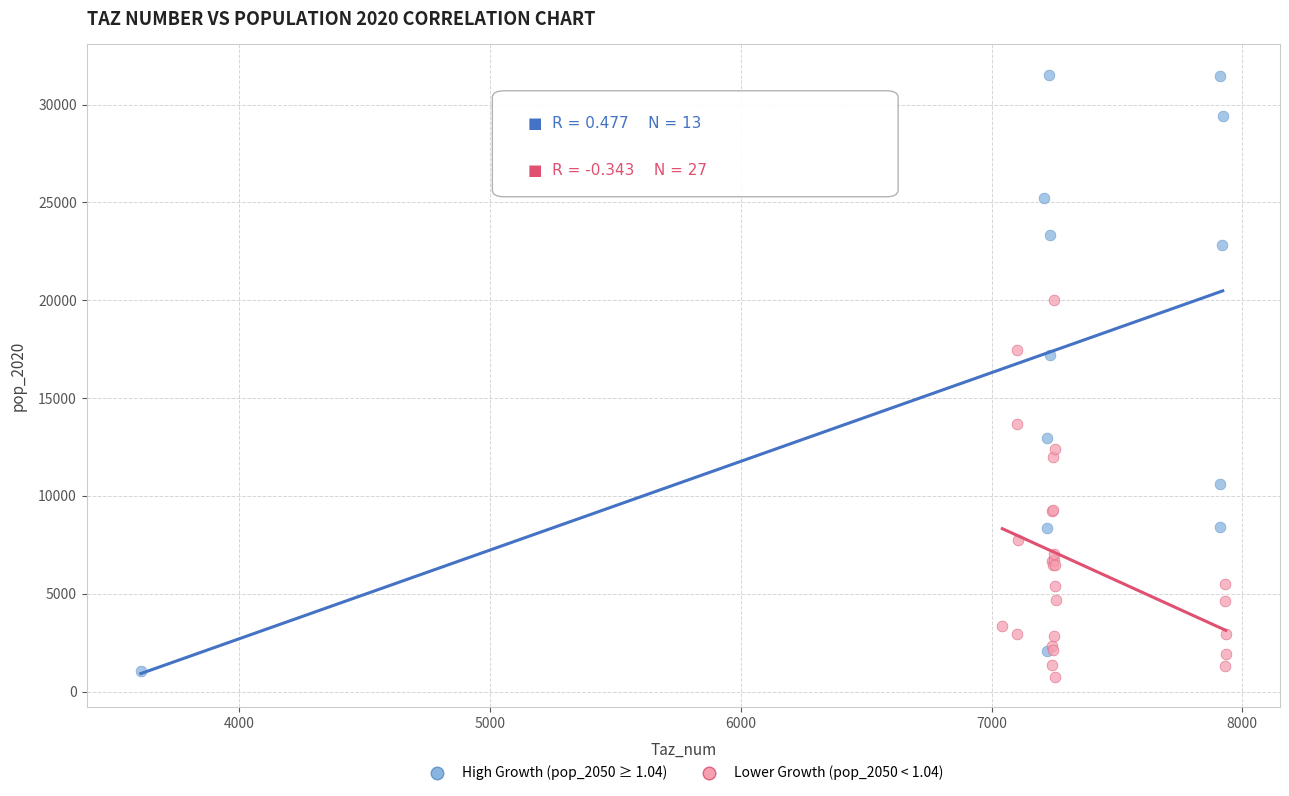

Which series has the largest Y range (max minus min)?

High Growth (pop_2050 ≥ 1.04)